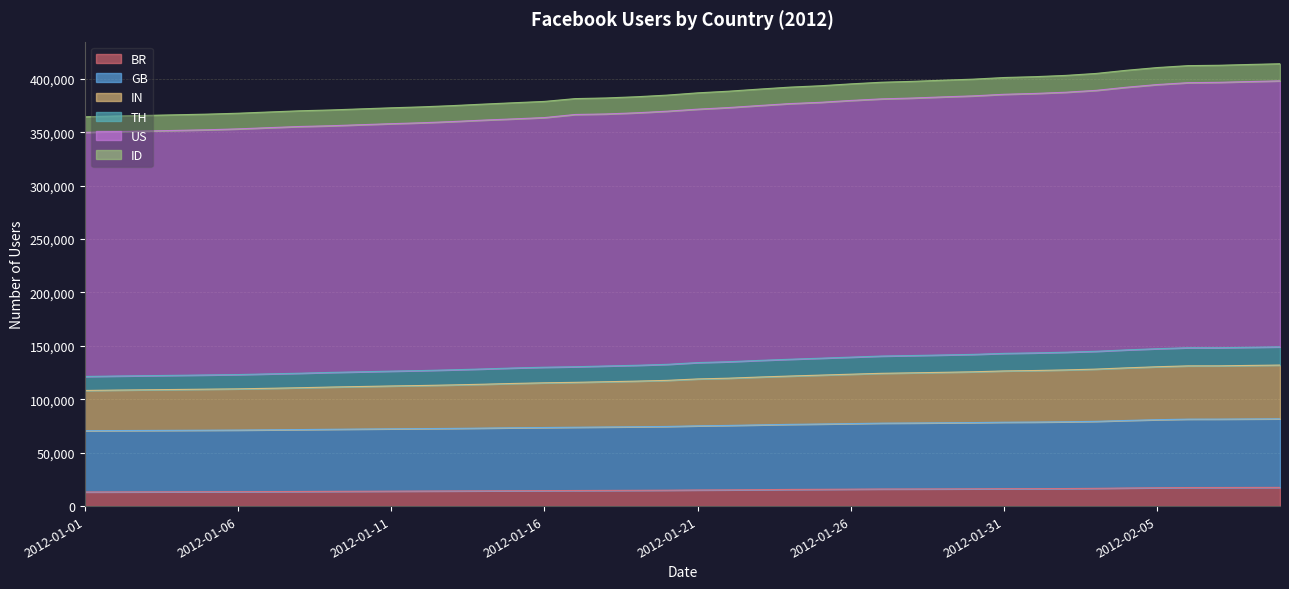

What is the maximum value for BR?

17517